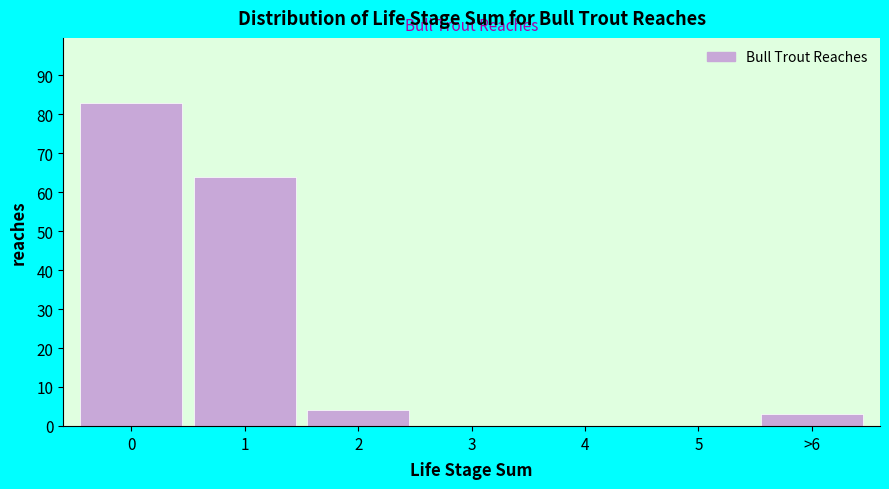

Reading left to right, extract all data points from this chart.

0=83	1=64	2=4	3=0	4=0	5=0	>6=3